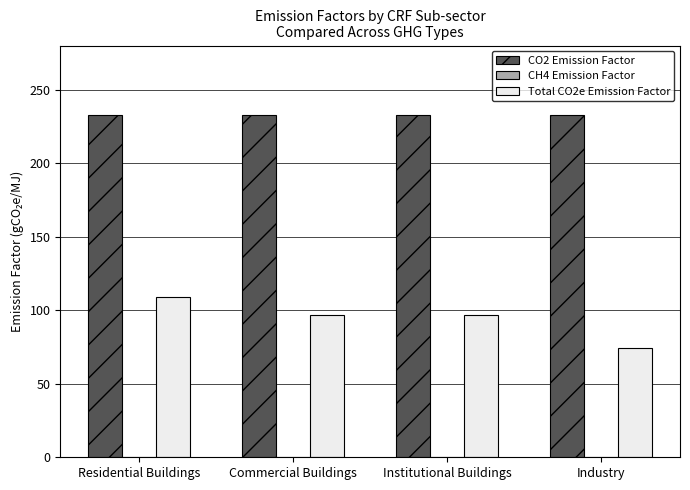

How many categories are shown in the chart?

4